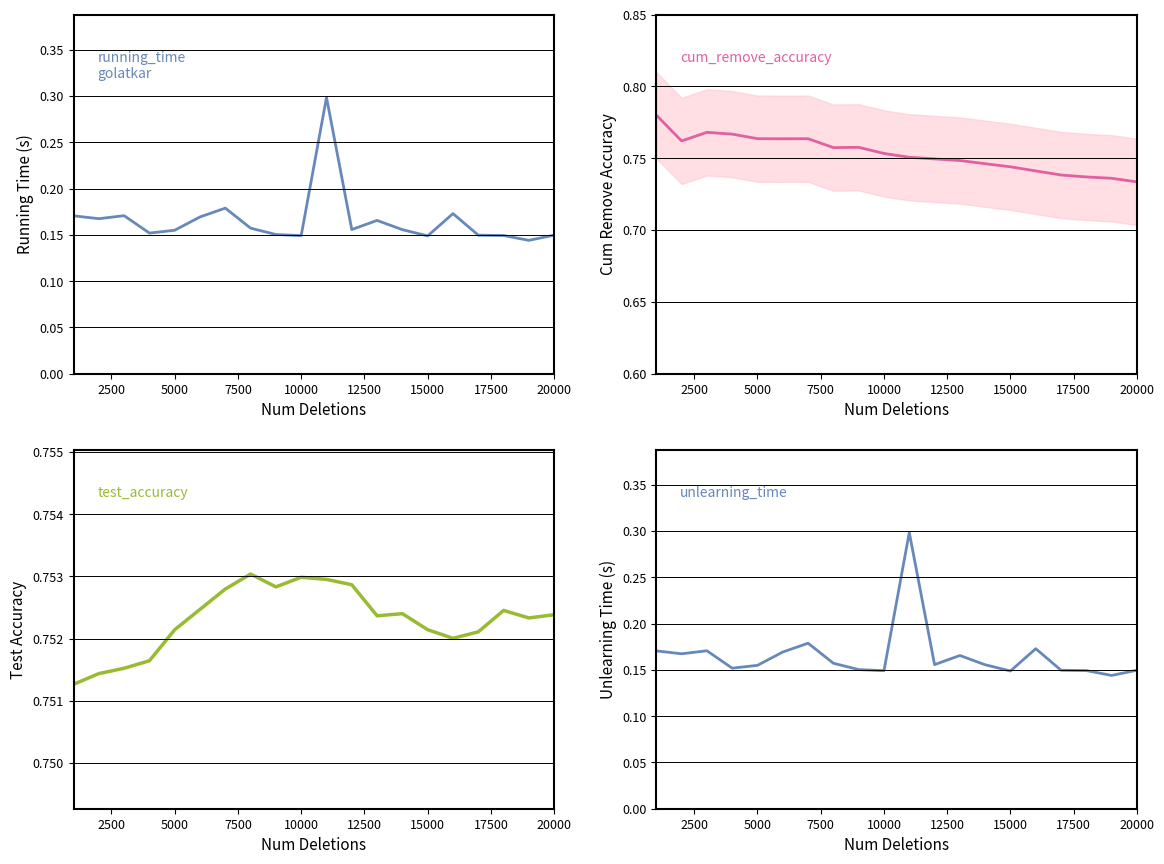

Reading left to right, what are all the values shown in this chart?

running_time: 0.2	0.2	0.2	0.2	0.2	0.2	0.2	0.2	0.2	0.1	0.3	0.2	0.2	0.2	0.1	0.2	0.1	0.1	0.1	0.1
cum_remove_accuracy: 0.8	0.8	0.8	0.8	0.8	0.8	0.8	0.8	0.8	0.8	0.8	0.7	0.7	0.7	0.7	0.7	0.7	0.7	0.7	0.7
test_accuracy: 0.8	0.8	0.8	0.8	0.8	0.8	0.8	0.8	0.8	0.8	0.8	0.8	0.8	0.8	0.8	0.8	0.8	0.8	0.8	0.8
unlearning_time: 0.2	0.2	0.2	0.2	0.2	0.2	0.2	0.2	0.2	0.1	0.3	0.2	0.2	0.2	0.1	0.2	0.1	0.1	0.1	0.1